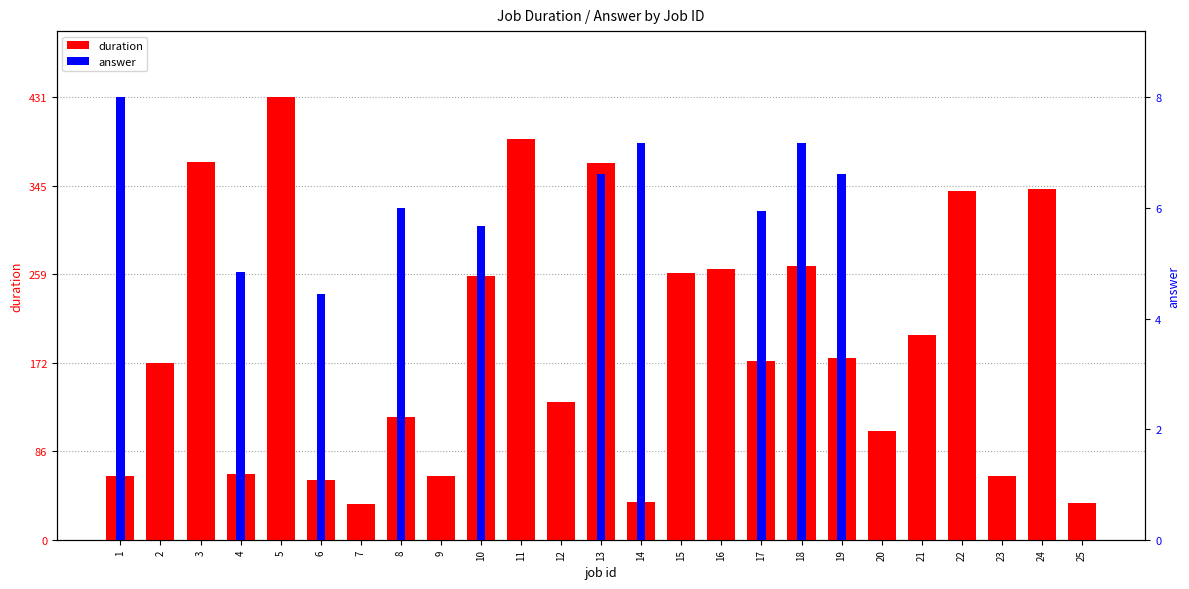

Which category has the highest value in the answer series?

1